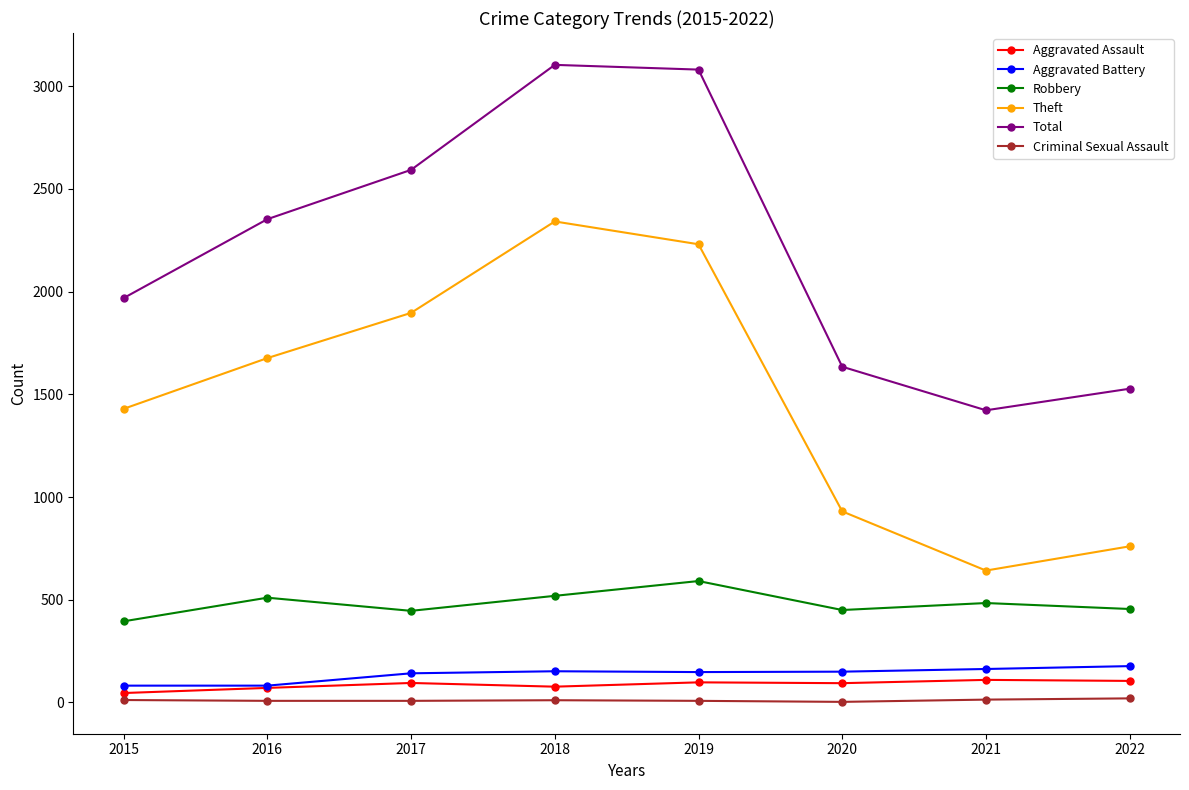

What are all the series names shown in the legend?

Aggravated Assault, Aggravated Battery, Robbery, Theft, Total, Criminal Sexual Assault